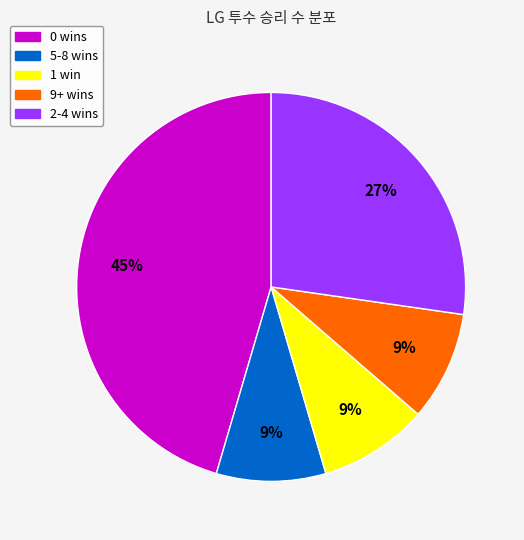

Is the sum of 0 wins and 1 win greater than half?

Yes